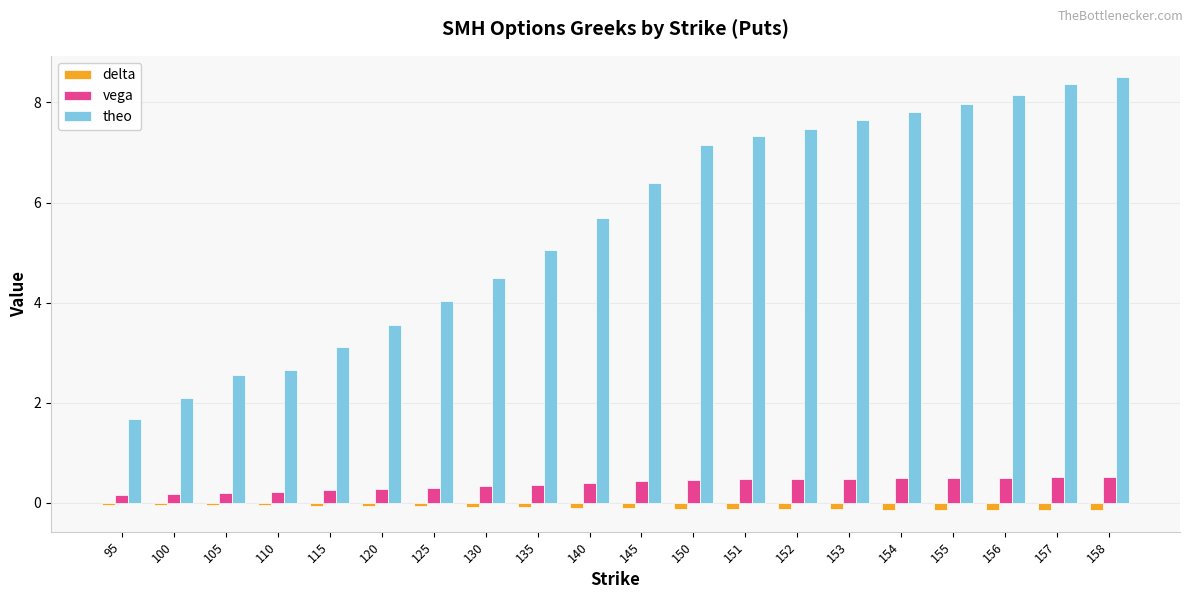

Between 145 and 153, which series saw the biggest shift?

theo